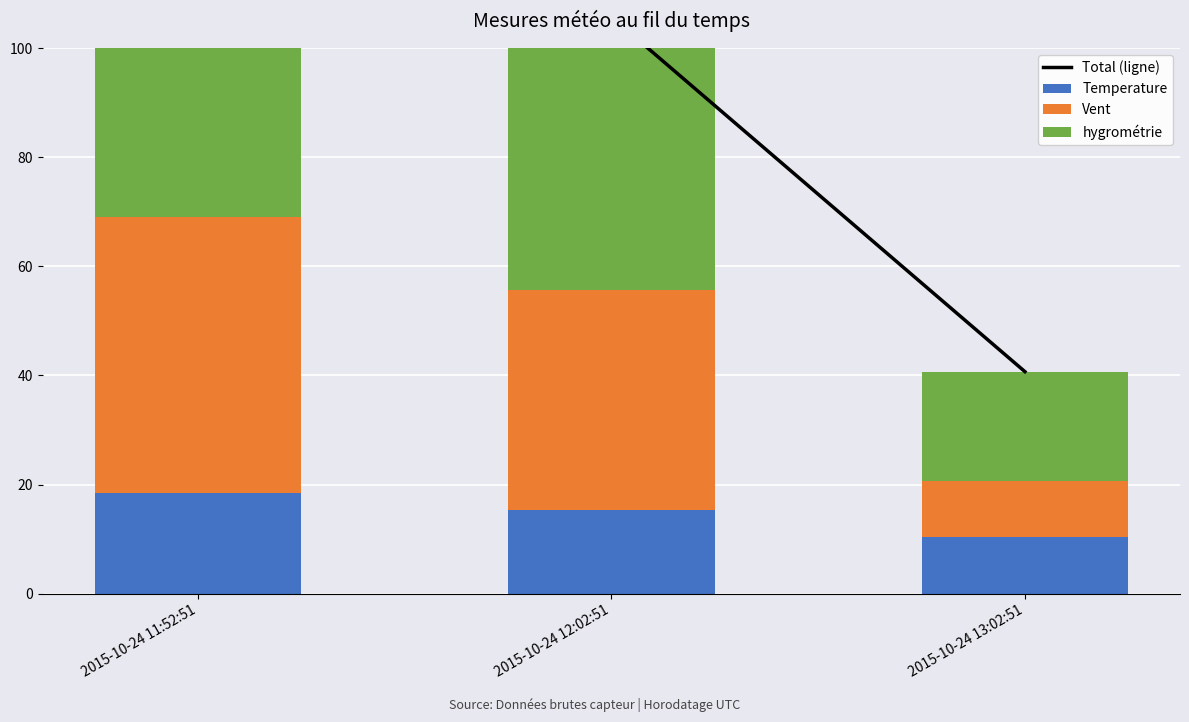

At how many categories does at least one series exceed 20?

3